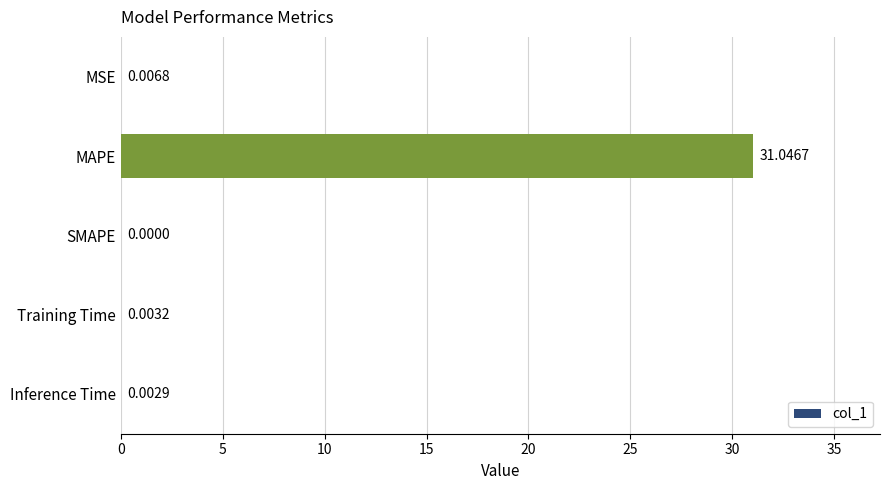

At which label is the value closest to 15?

MSE